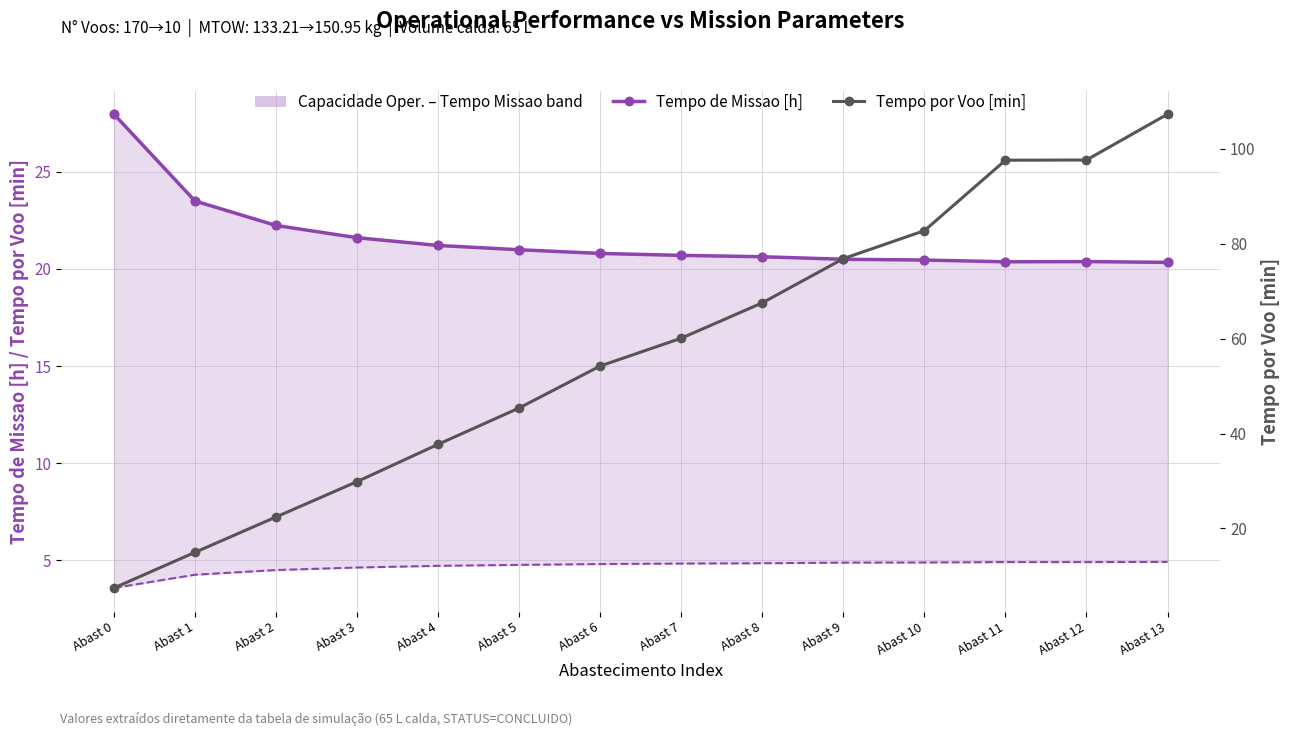

Which series reaches the maximum Y coordinate?

Tempo por Voo [min]